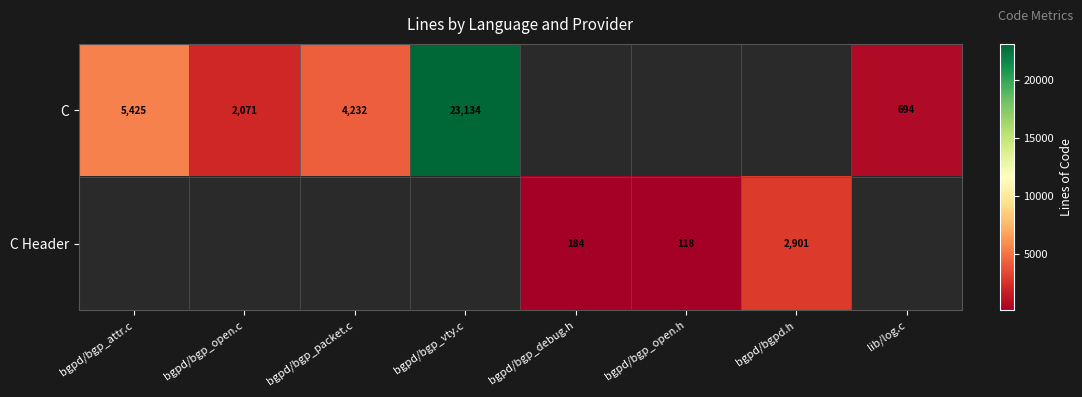

What is the difference between the C values at bgpd/bgp_open.c and bgpd/bgp_vty.c?

21063